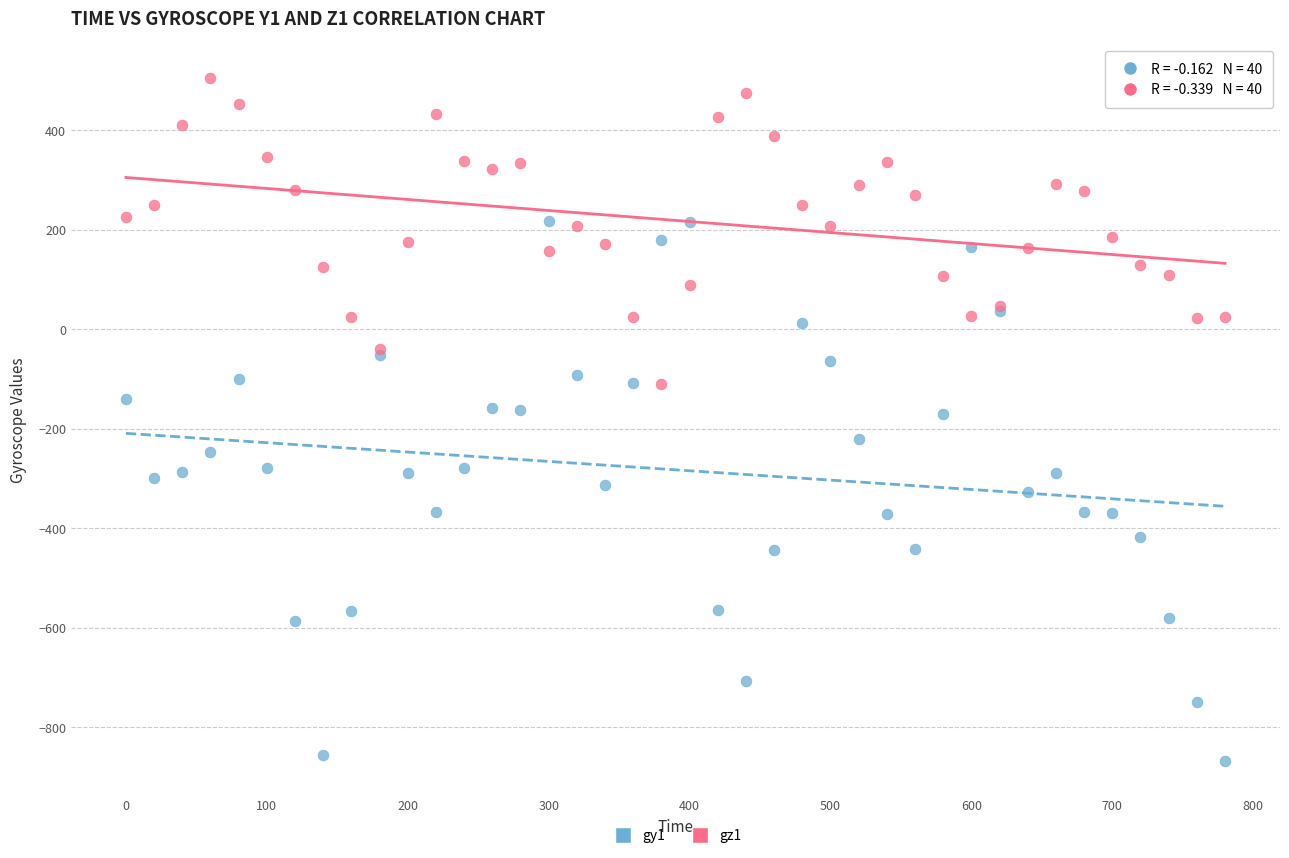

Which series has the widest spread of Y values?

gy1